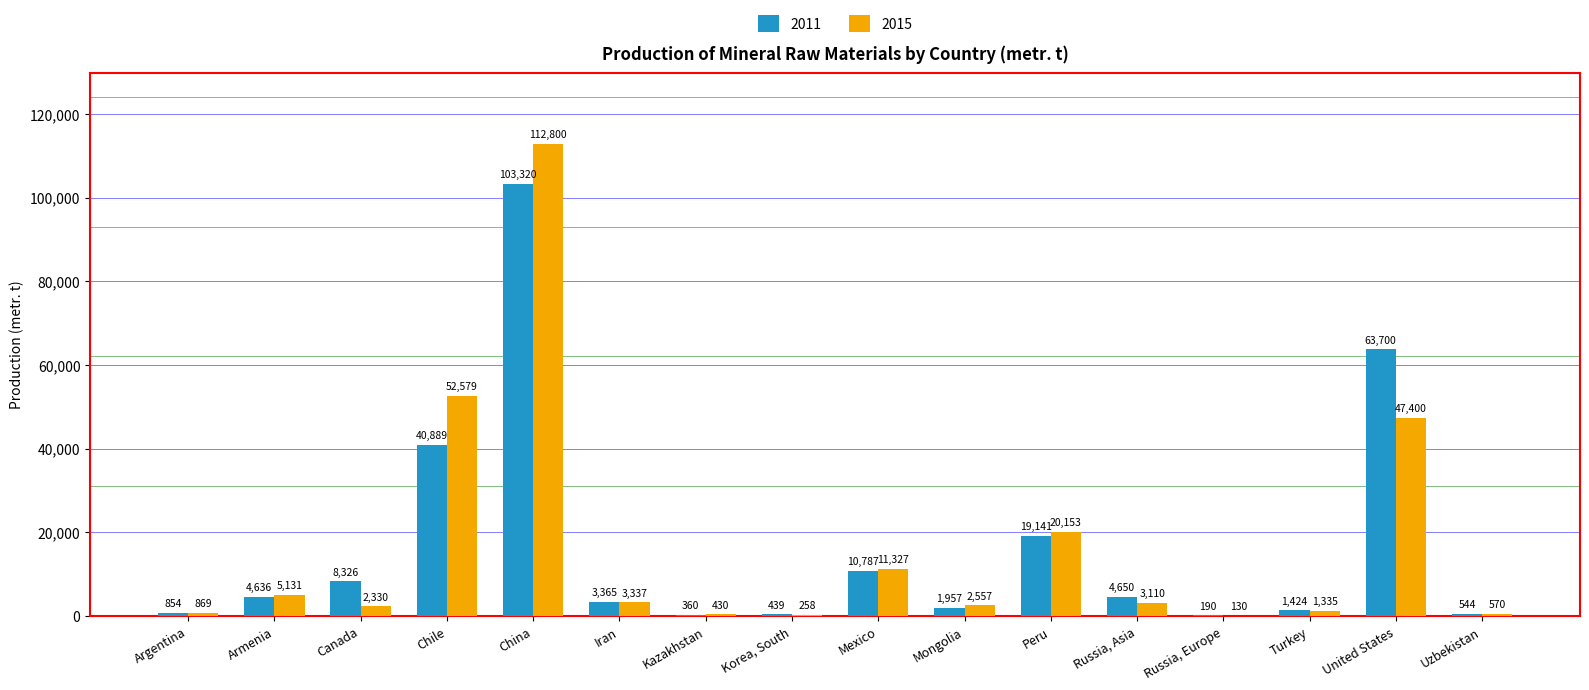

Which label corresponds to the largest value in the chart?

China